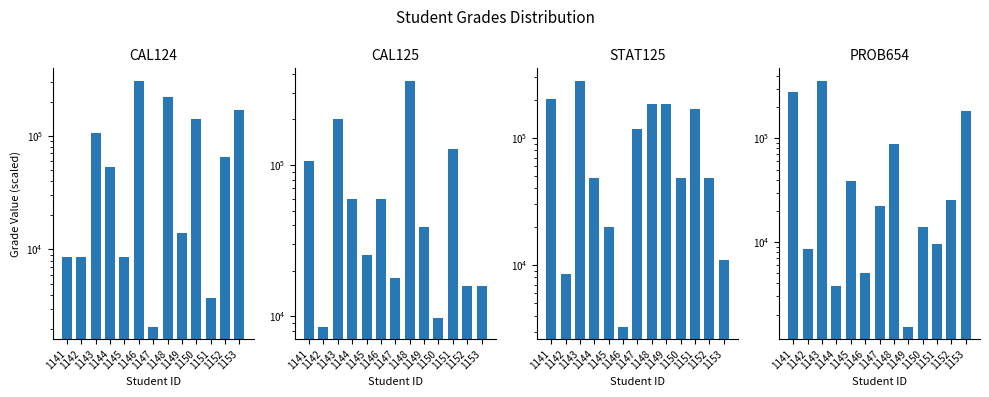

How many distinct data groups are displayed?

4